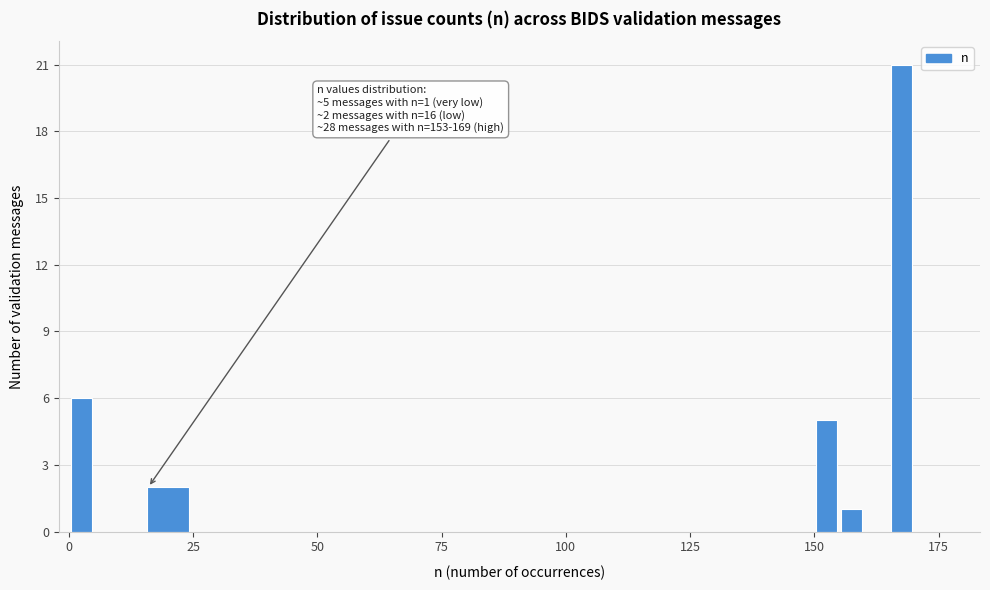

Read against the x-axis, roughly where is the centre of the tallest bar?

170